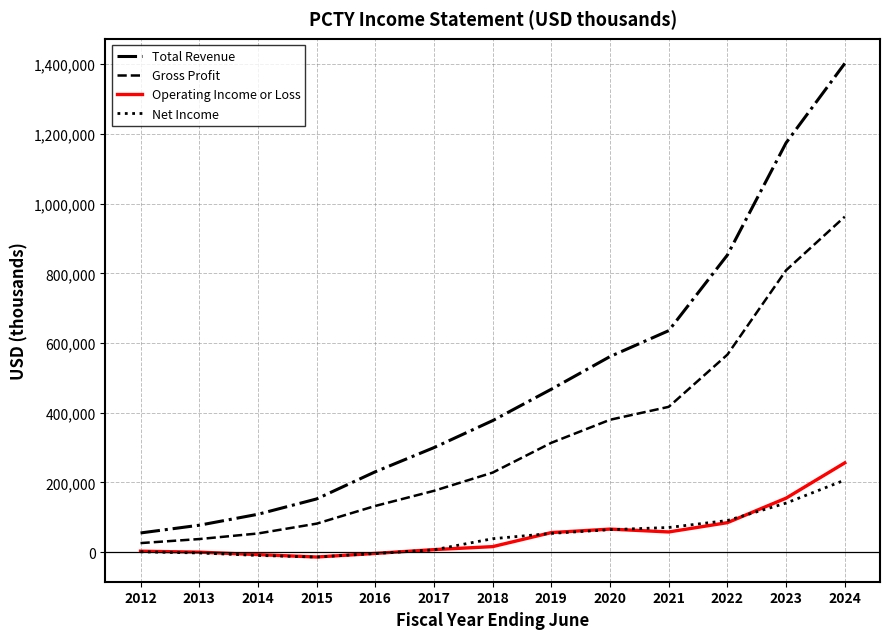

What is the average value of the Net Income series?

49554